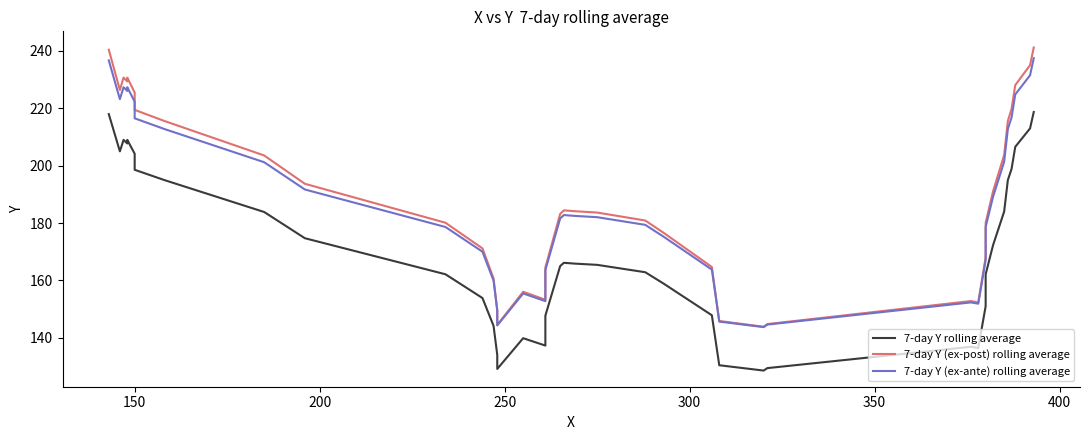

How many values in the 7-day Y (ex-ante) rolling average series exceed 182?

21